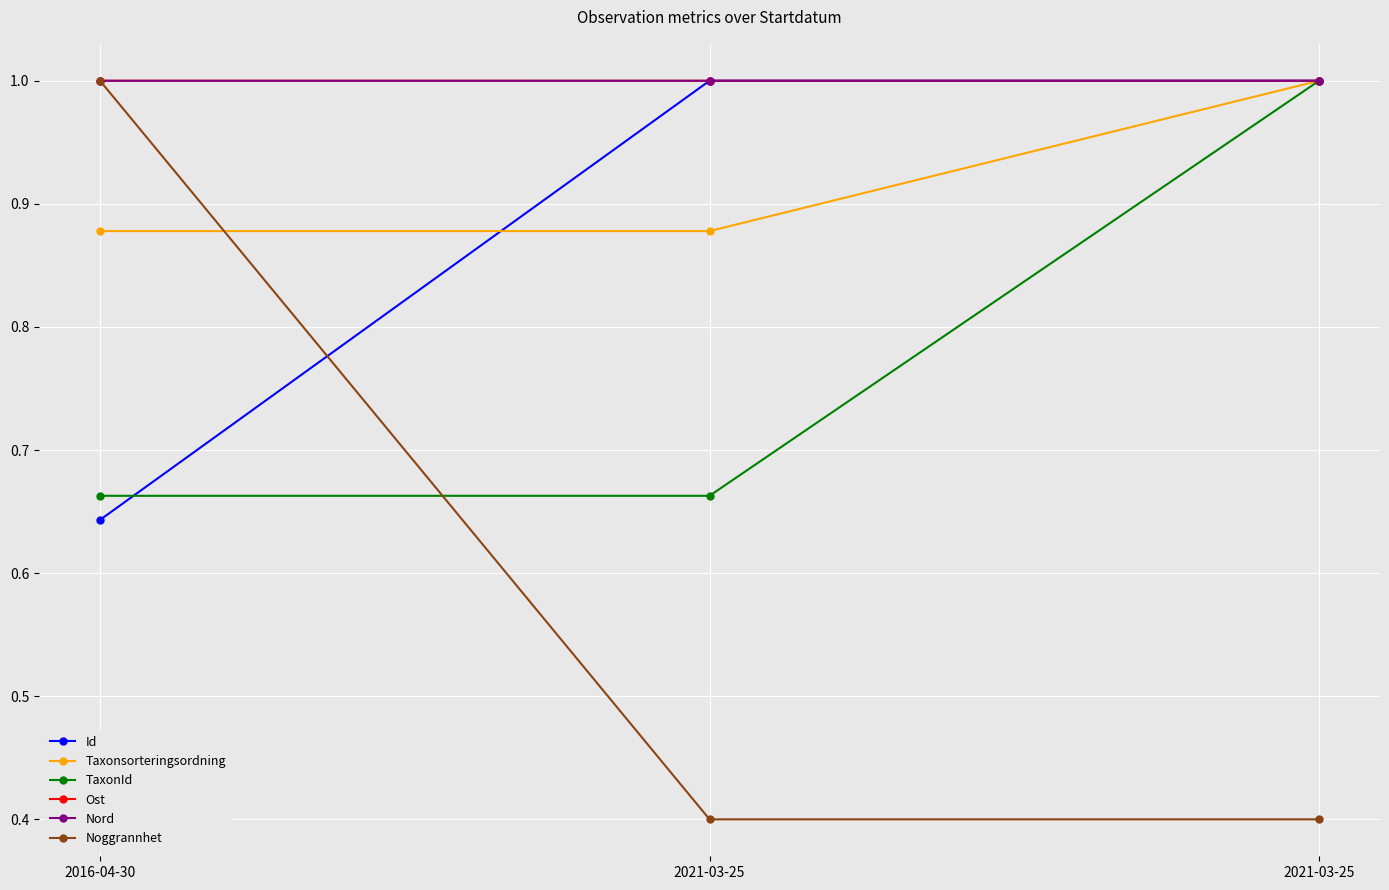

Reading right to left, transcribe all the data shown in this chart.

Id: 2021-03-25=1.0	2021-03-25=1.0	2016-04-30=0.6
Taxonsorteringsordning: 2021-03-25=1.0	2021-03-25=0.9	2016-04-30=0.9
TaxonId: 2021-03-25=1.0	2021-03-25=0.7	2016-04-30=0.7
Ost: 2021-03-25=1.0	2021-03-25=1.0	2016-04-30=1.0
Nord: 2021-03-25=1.0	2021-03-25=1.0	2016-04-30=1.0
Noggrannhet: 2021-03-25=0.4	2021-03-25=0.4	2016-04-30=1.0